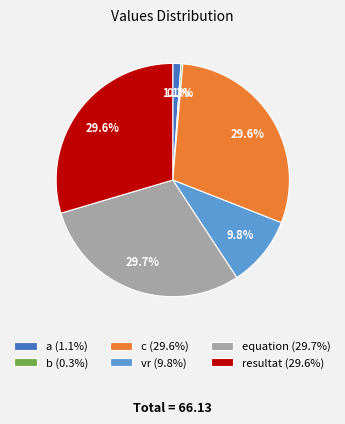

The a slice represents 14% of the pie. True or false?

False